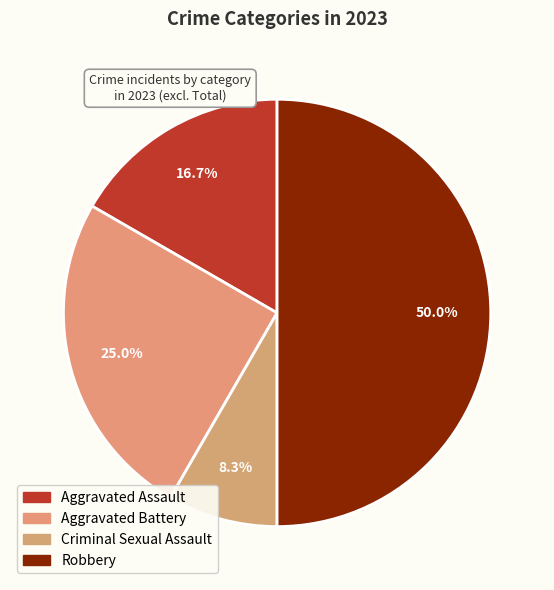

What is the largest slice in the pie chart?

Robbery